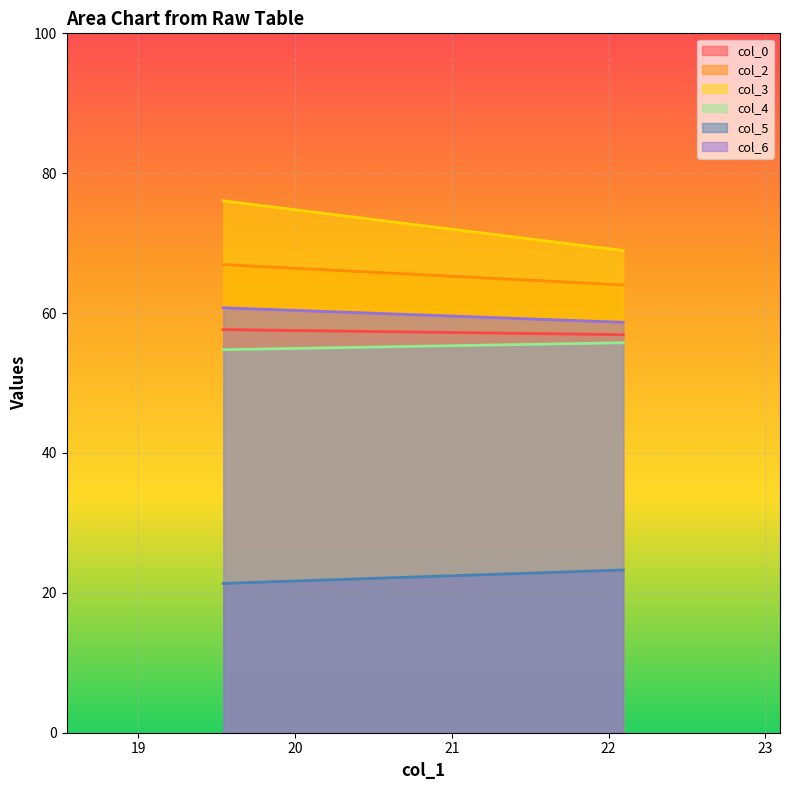

What is the difference between the maximum and minimum values in the col_6 series?

2.1